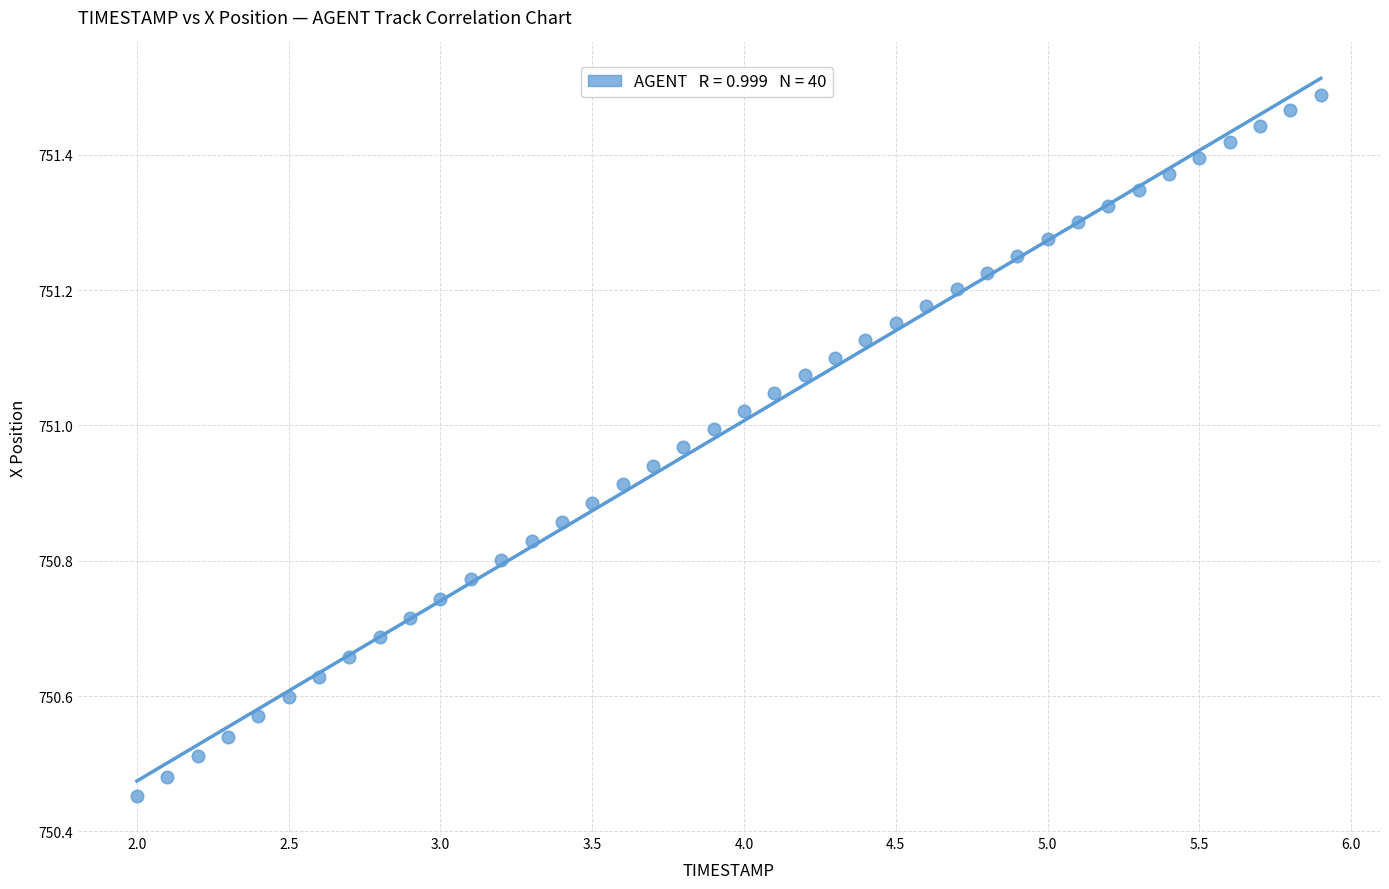

What is the range of X values (max minus min)?

3.9